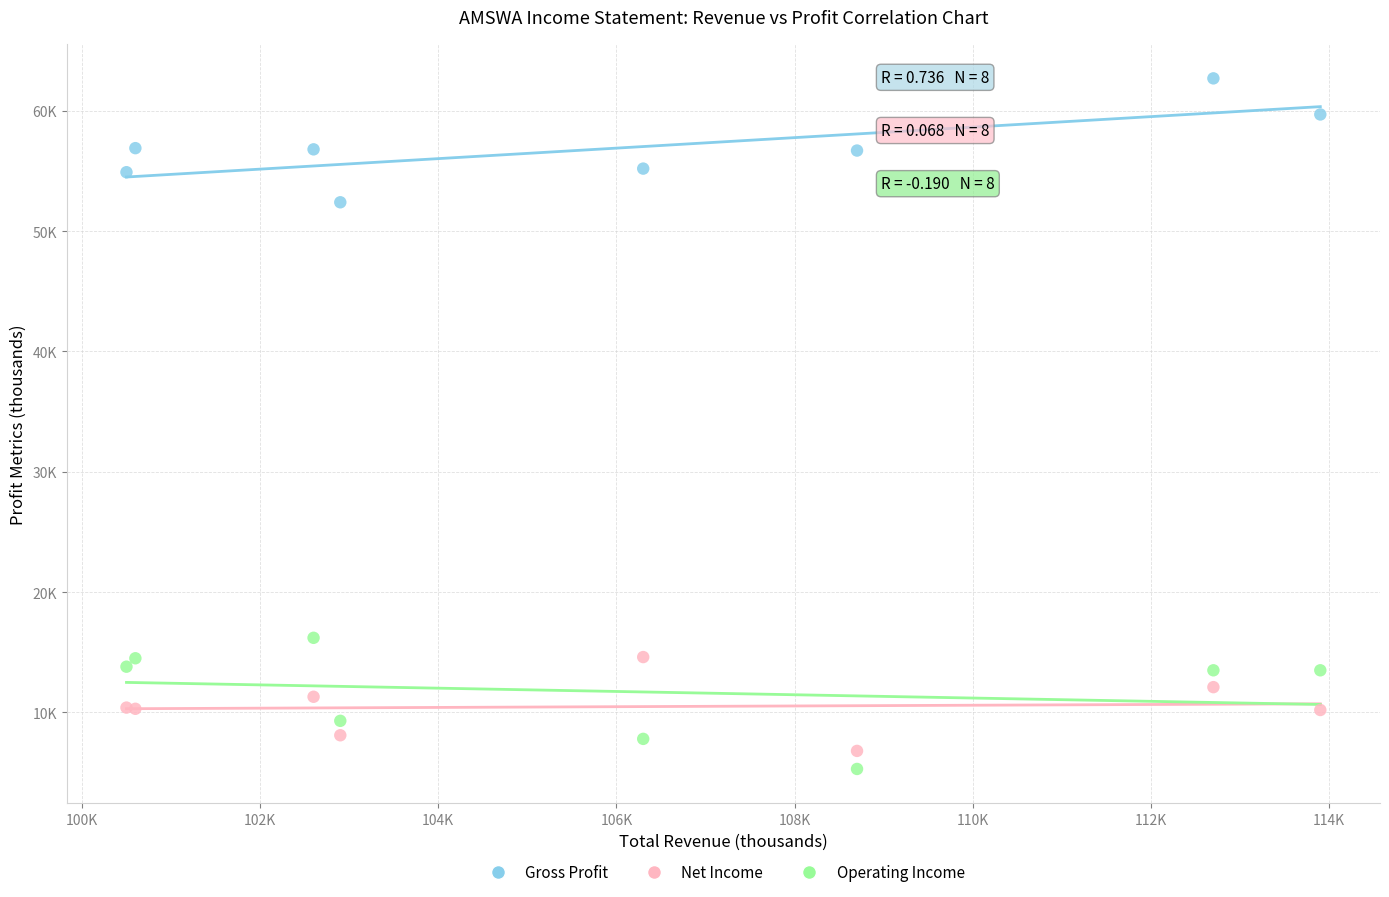

Which series contains the lowest Y value?

Operating Income